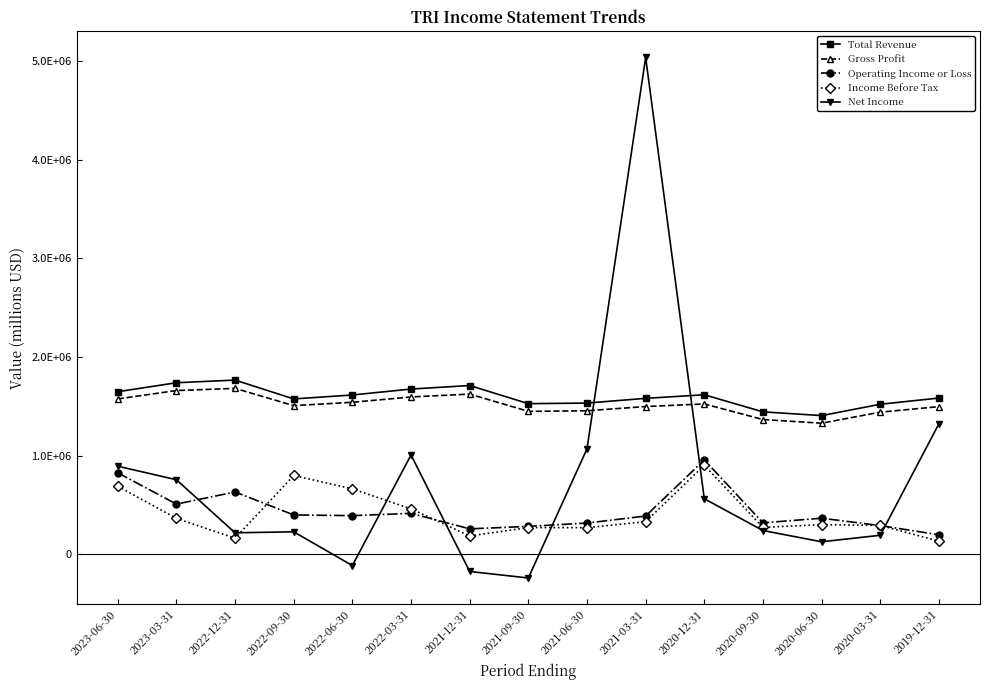

Does the chart have visible grid lines?

No